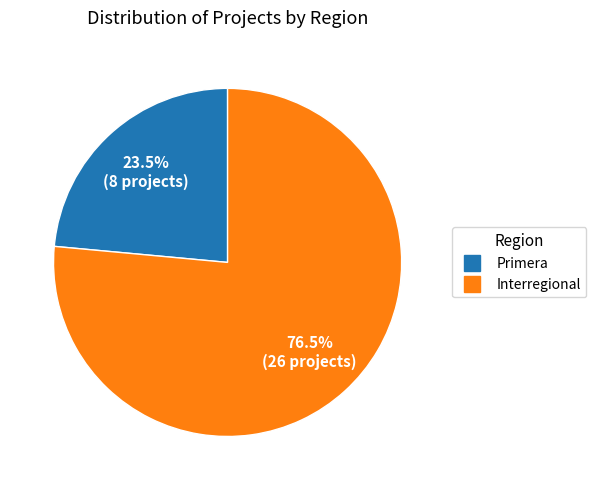

To the nearest percent, what is the average slice percentage?

50%